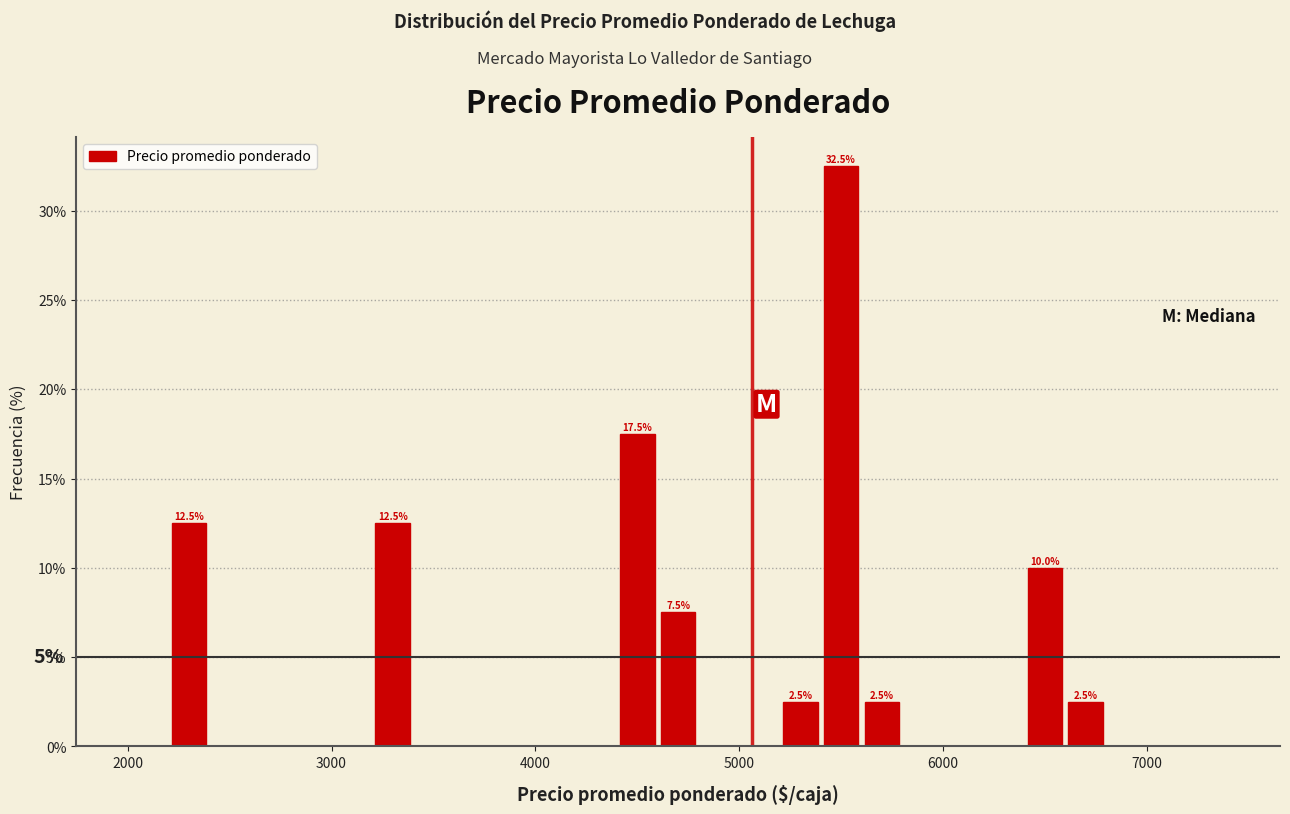

Read against the x-axis, roughly where is the centre of the tallest bar?

5500